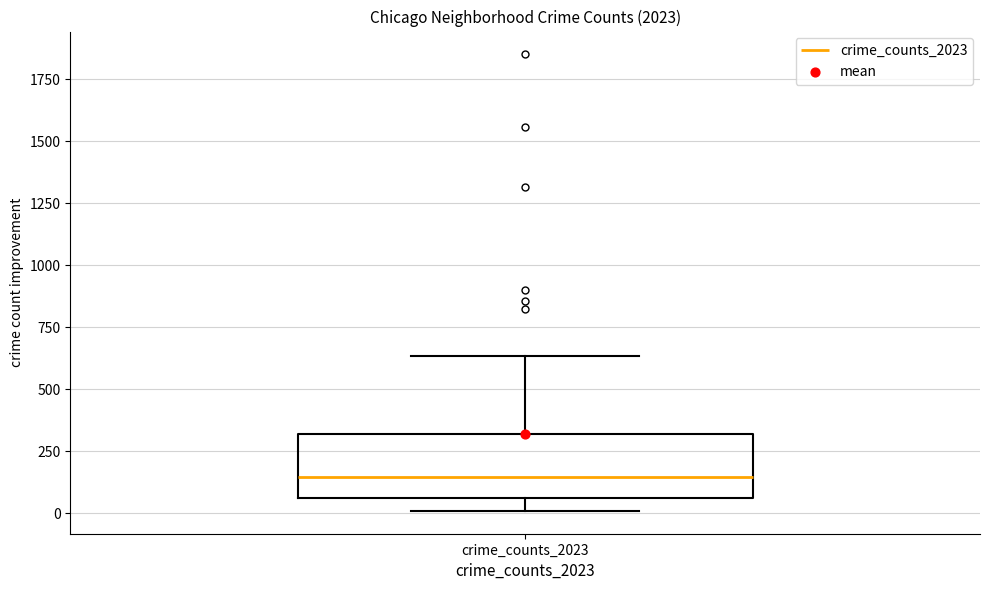

Read this box plot against the y-axis: the position of the median line, the range covered by the box, and the ends of both whiskers. The values are not printed on the chart, so give them approximately, as read against the axis.

median 150, box 50 to 300, whiskers 0 to 650